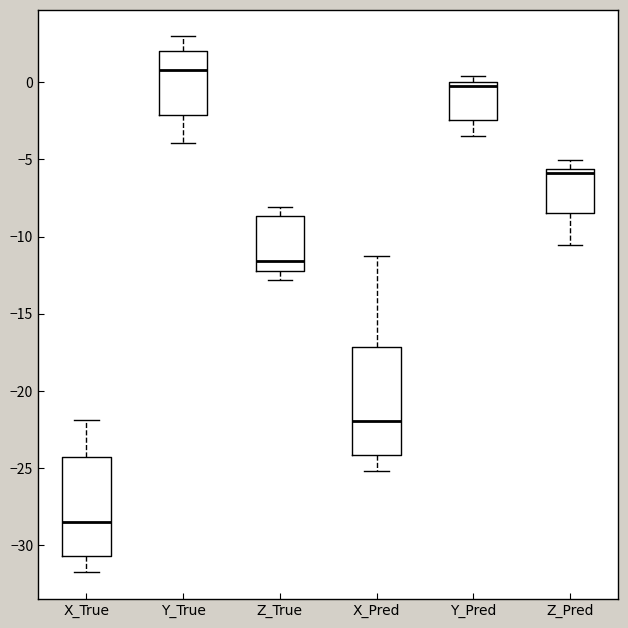

Which box is the tallest, from its lower edge to its upper edge?

X_Pred